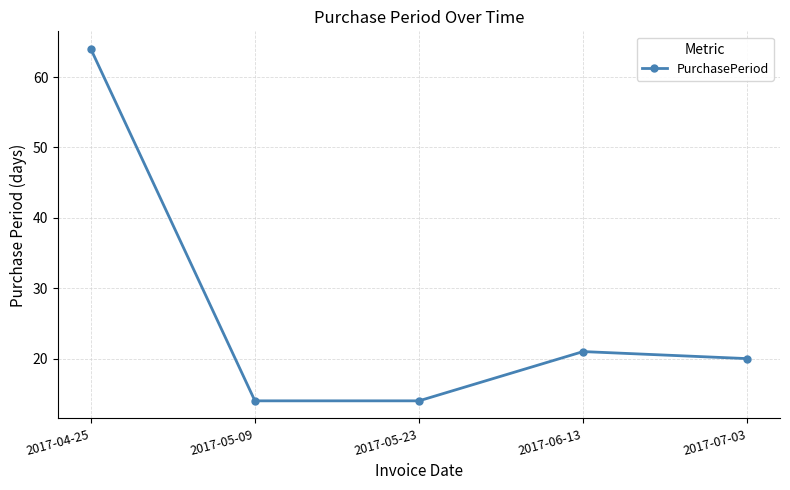

What is the minimum value shown in the chart?

14